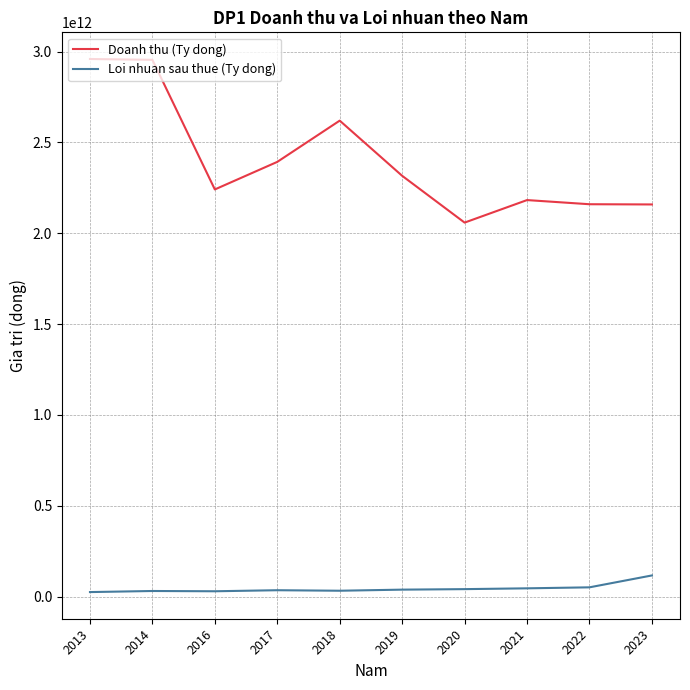

At 2019, list the series in order from largest to smallest.

Doanh thu (Ty dong), Loi nhuan sau thue (Ty dong)